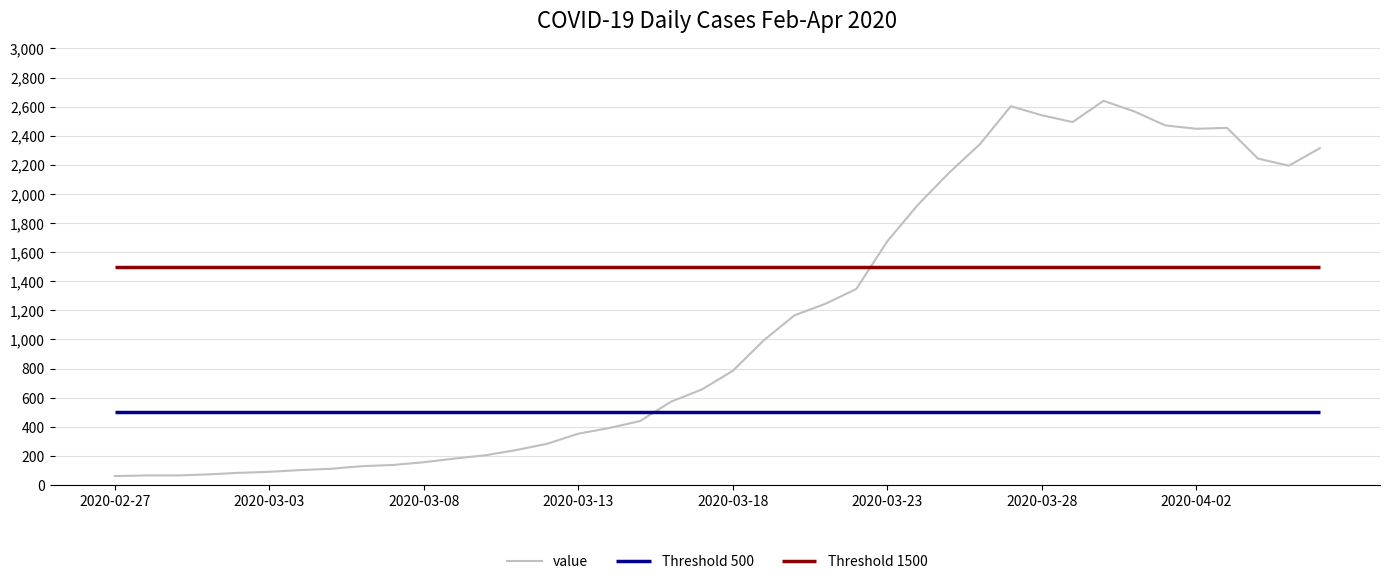

Does the chart display data point markers on the line(s)?

No